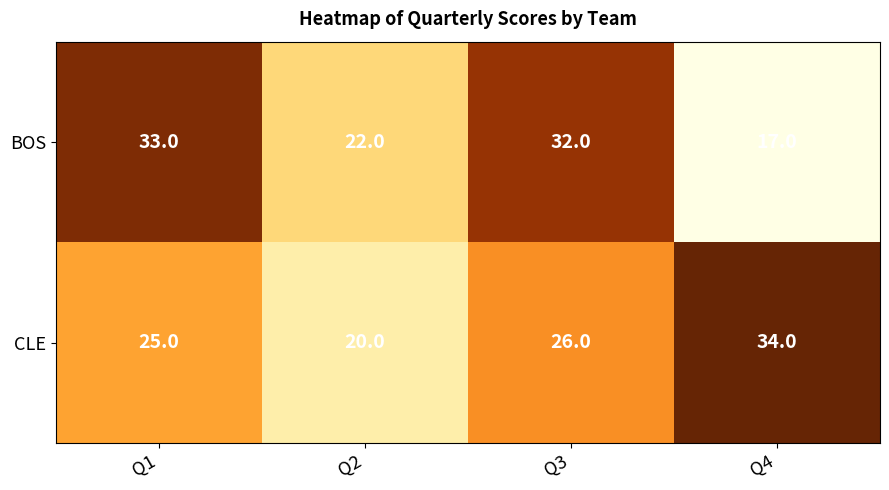

List the series in order of their overall mean, highest first.

CLE, BOS